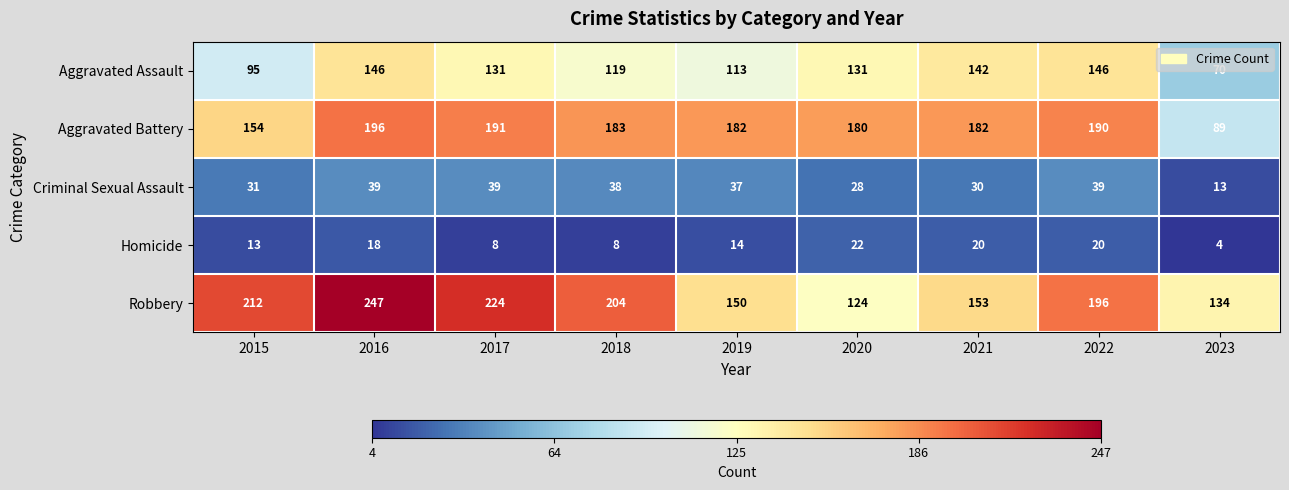

Rank the series by their maximum value, from highest to lowest.

Robbery, Aggravated Battery, Aggravated Assault, Criminal Sexual Assault, Homicide